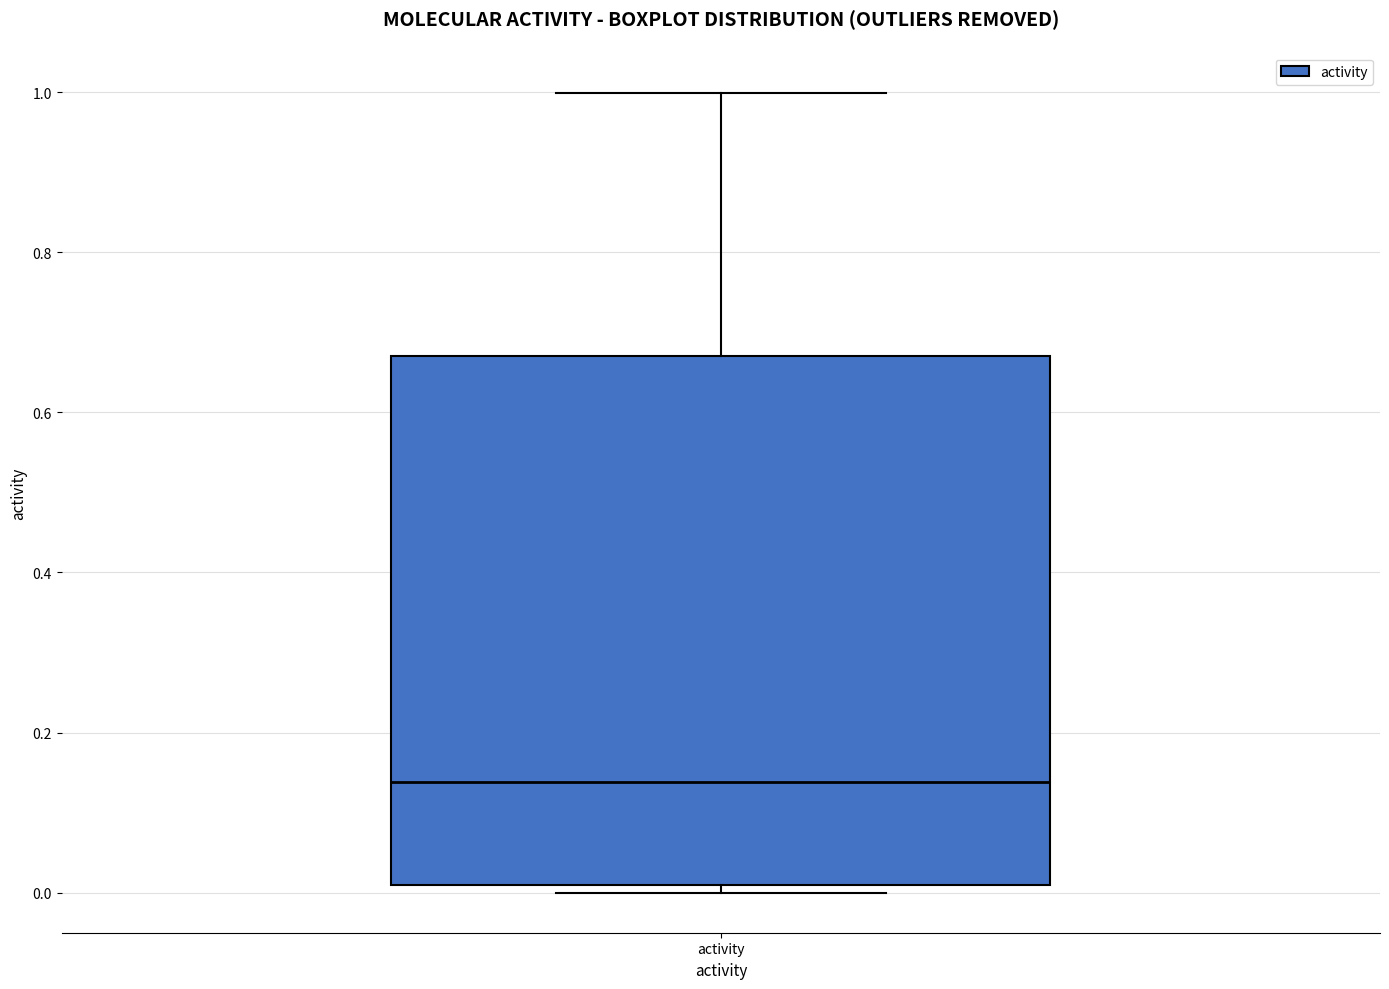

Where is the lower edge of the box for activity on the y-axis? The values are not printed on the chart, so give them approximately, as read against the axis.

0.00